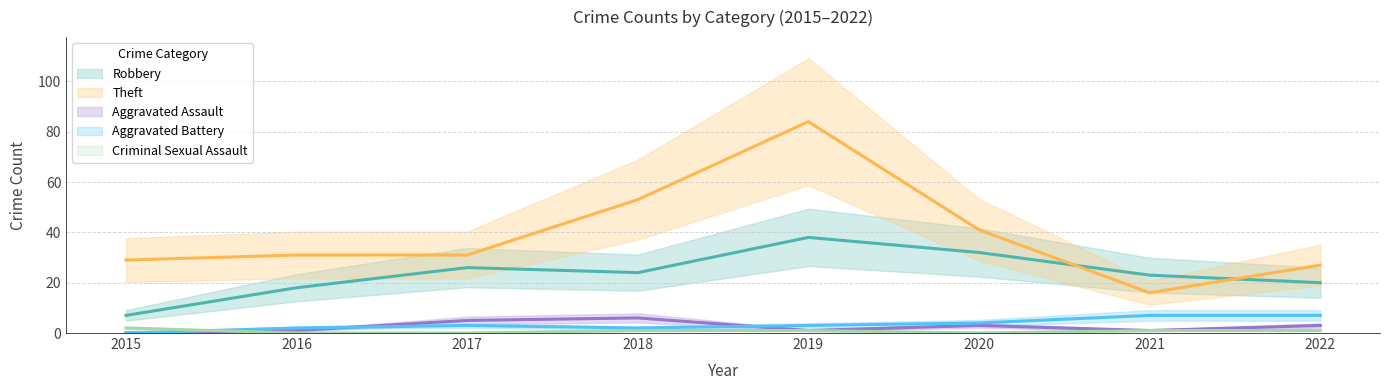

At how many categories does at least one series exceed 82?

1